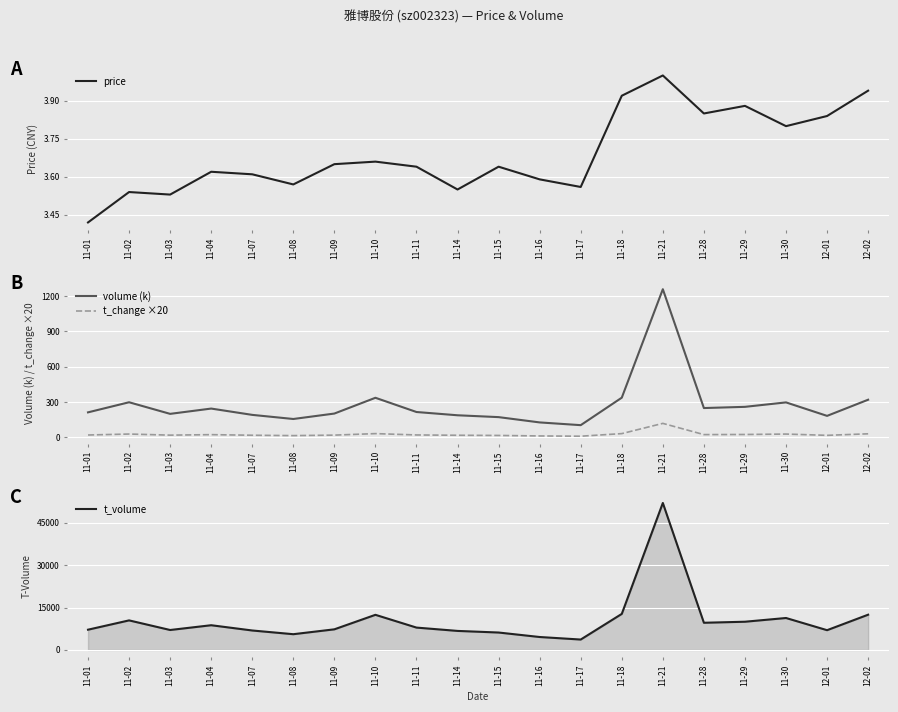

How many lines are shown in the chart?

4